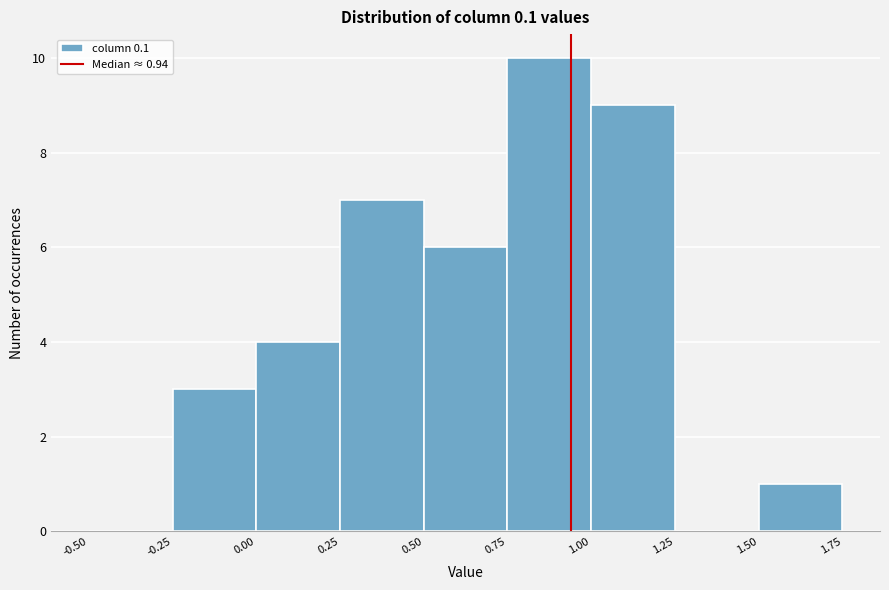

Reading left to right, transcribe this chart: for each bar, give the range it covers on the x-axis and its height. The values are not printed on the chart, so give them approximately, as read against the axis.

-0.50 to -0.25: 0
-0.25 to 0.00: 3
0.00 to 0.25: 4
0.25 to 0.50: 7
0.50 to 0.75: 6
0.75 to 1.00: 10
1.00 to 1.25: 9
1.25 to 1.50: 0
1.50 to 1.75: 1